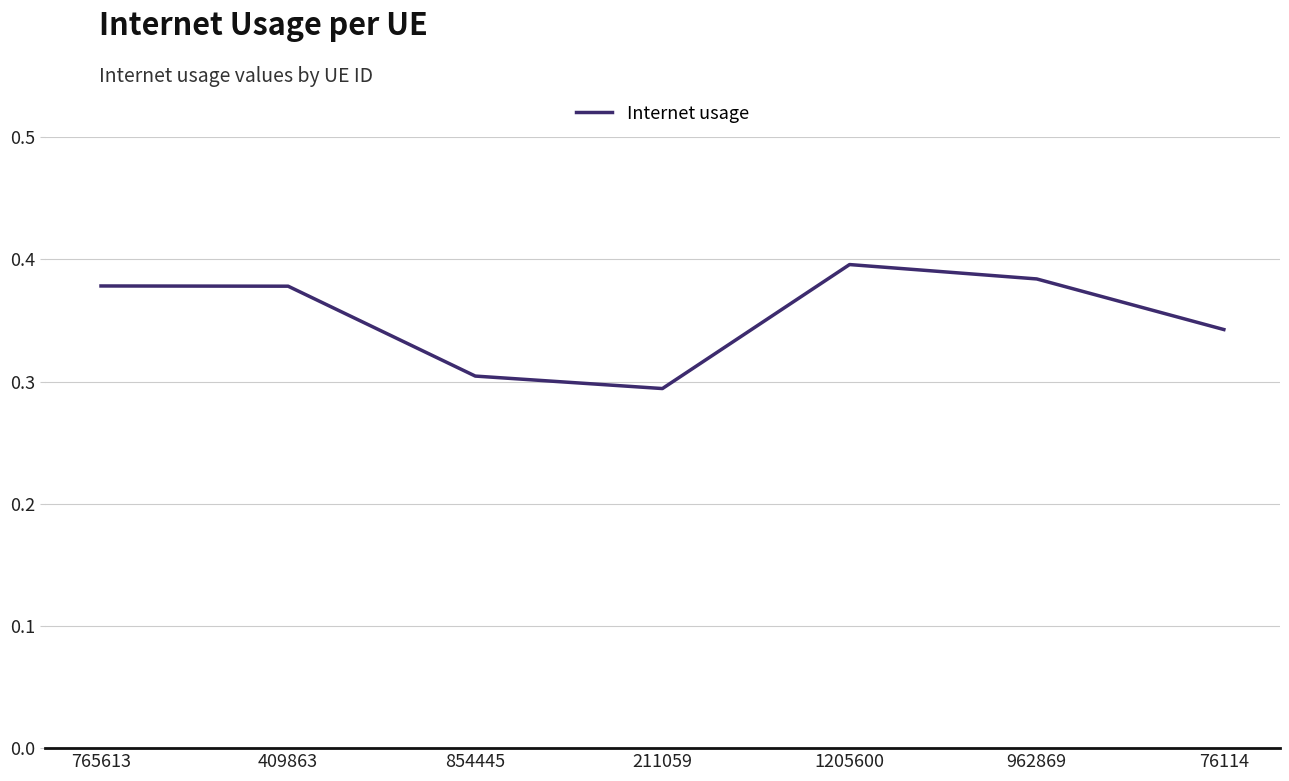

What is the sum of all values?

2.5